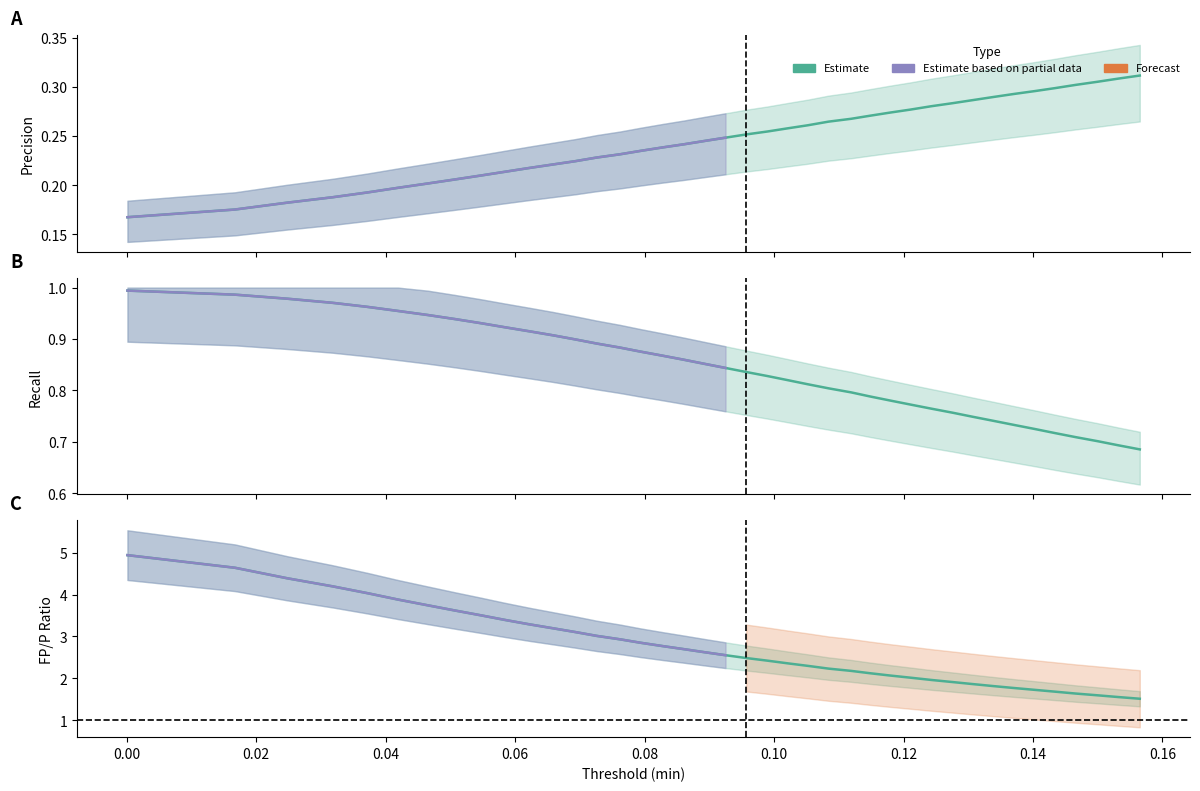

Count the Prec values in the range 0 to 1.

40